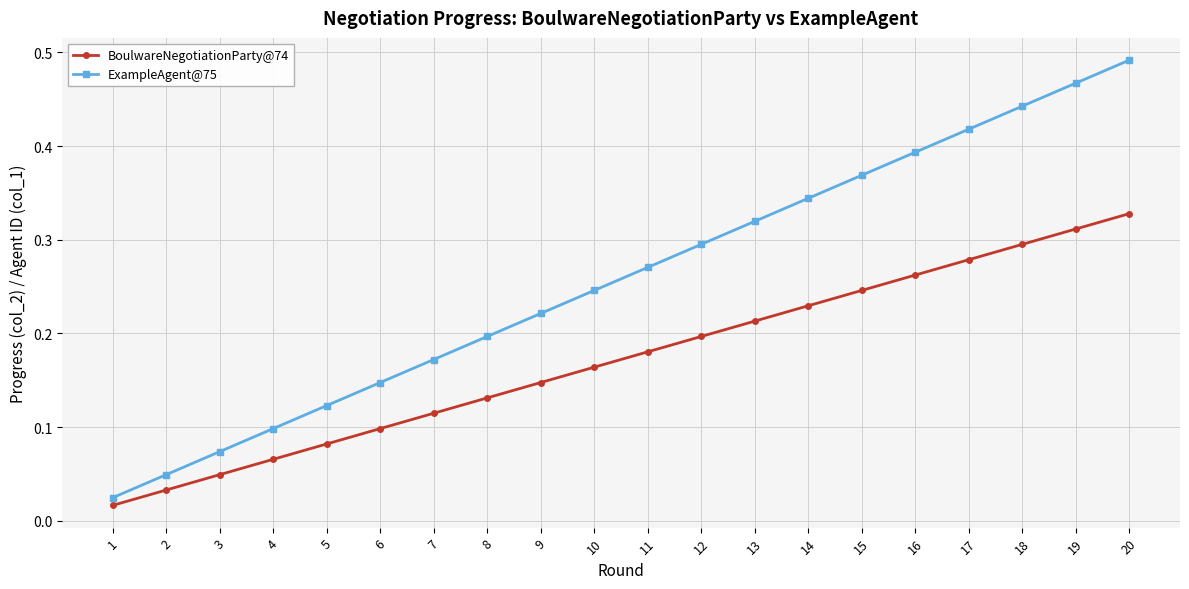

Does the chart have visible grid lines?

Yes